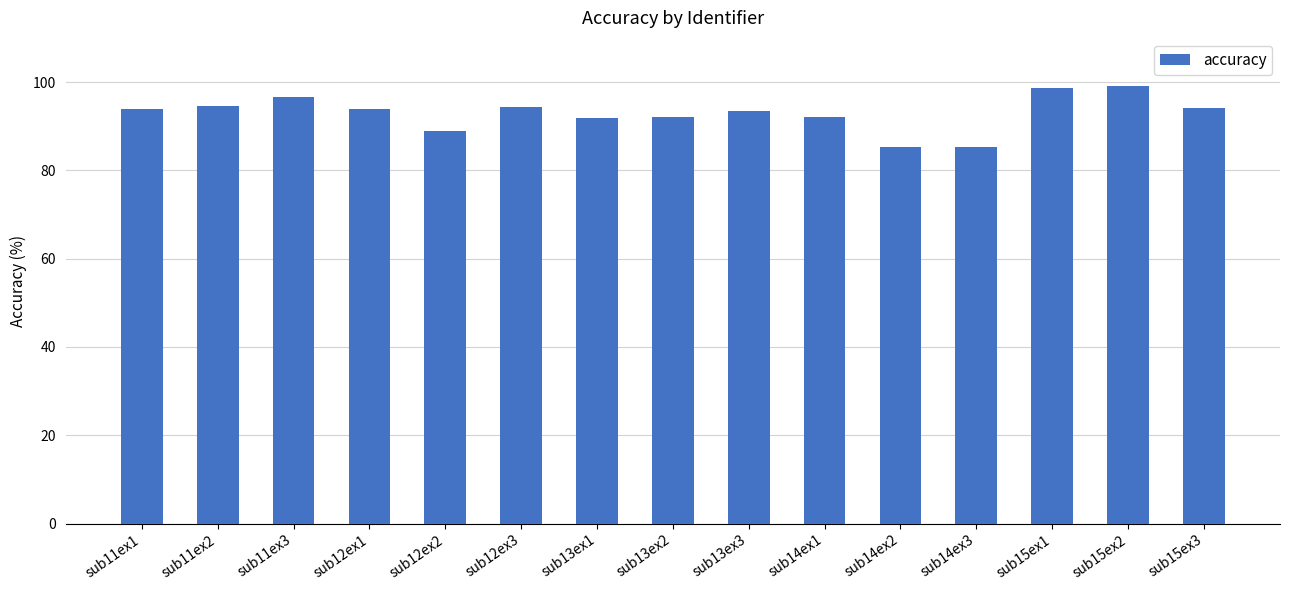

What is the difference between the values at sub12ex2 and sub11ex2?

5.5